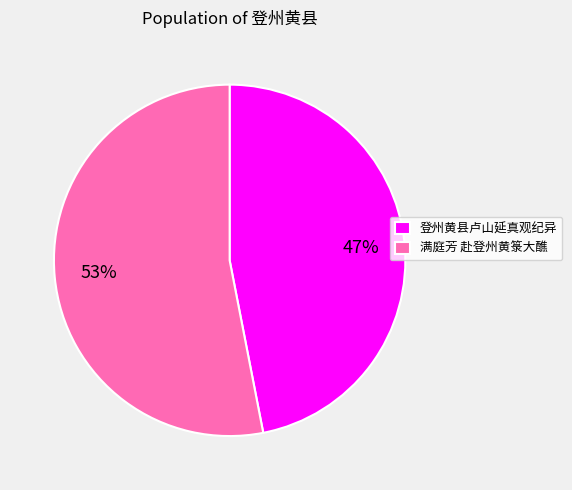

To the nearest percent, what is the difference between the 登州黄县卢山延真观纪异 and 满庭芳 赴登州黄箓大醮 slice percentages?

6%